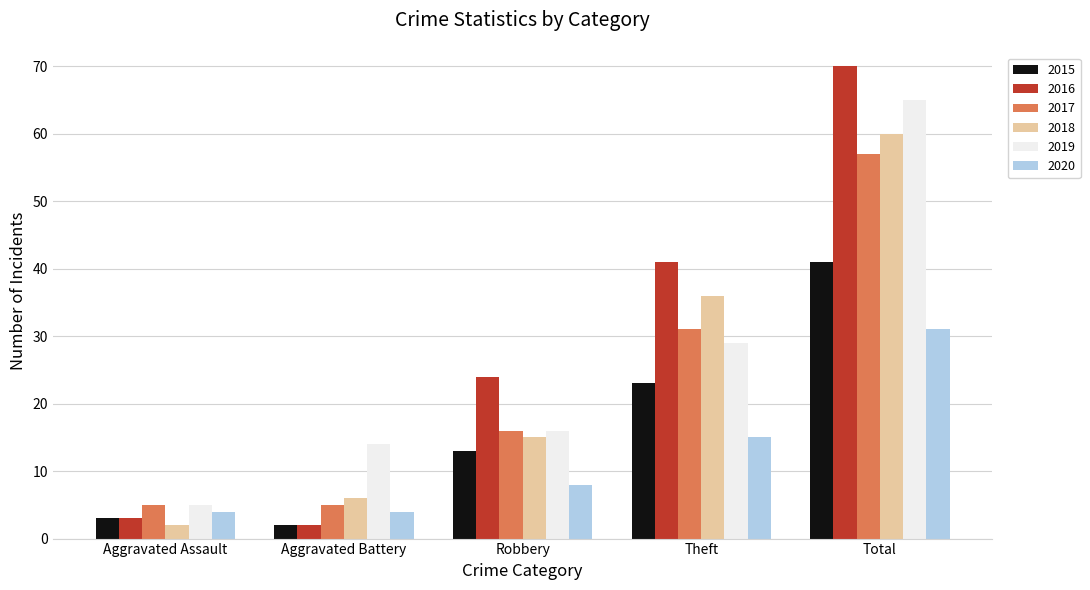

True or false: 2015 has a value of 60 at Total.

False